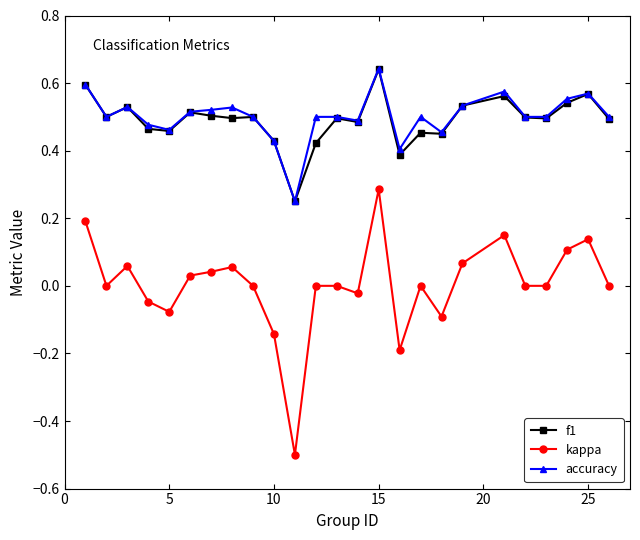

What is the minimum value shown in the chart?

-0.5